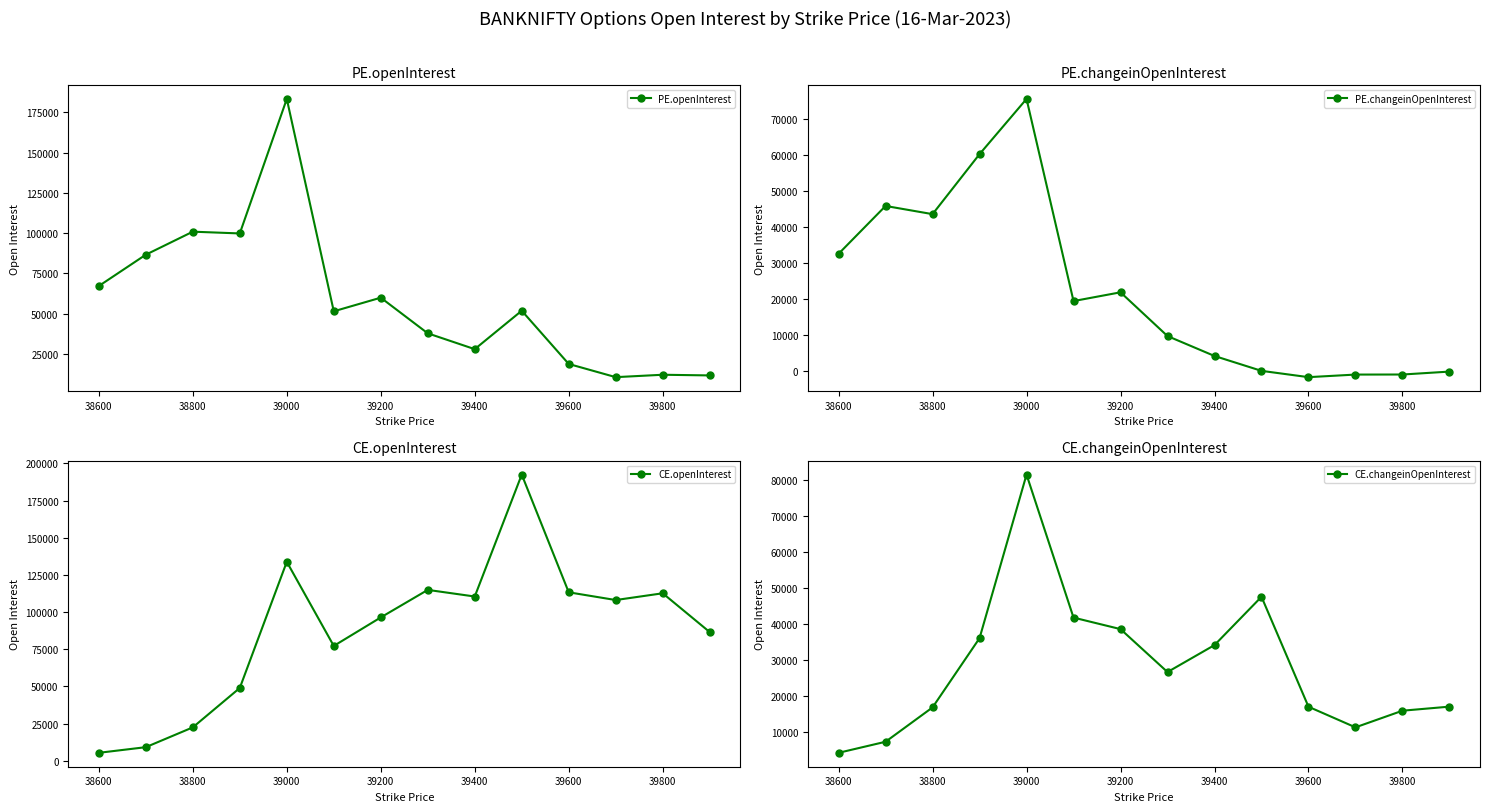

Where does the PE.changeinOpenInterest series first go above 19364?

38600